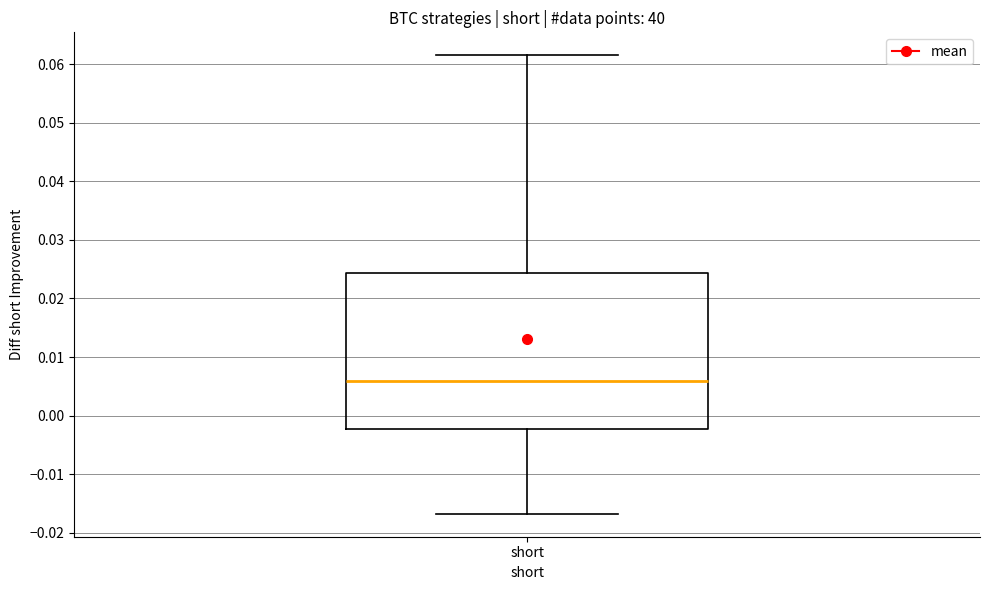

Transcribe this box plot: give where the median line is, the range the box spans, and where the two whiskers end, as read against the y-axis. The values are not printed on the chart, so give them approximately, as read against the axis.

median 0.006, box -0.002 to 0.024, whiskers -0.017 to 0.062